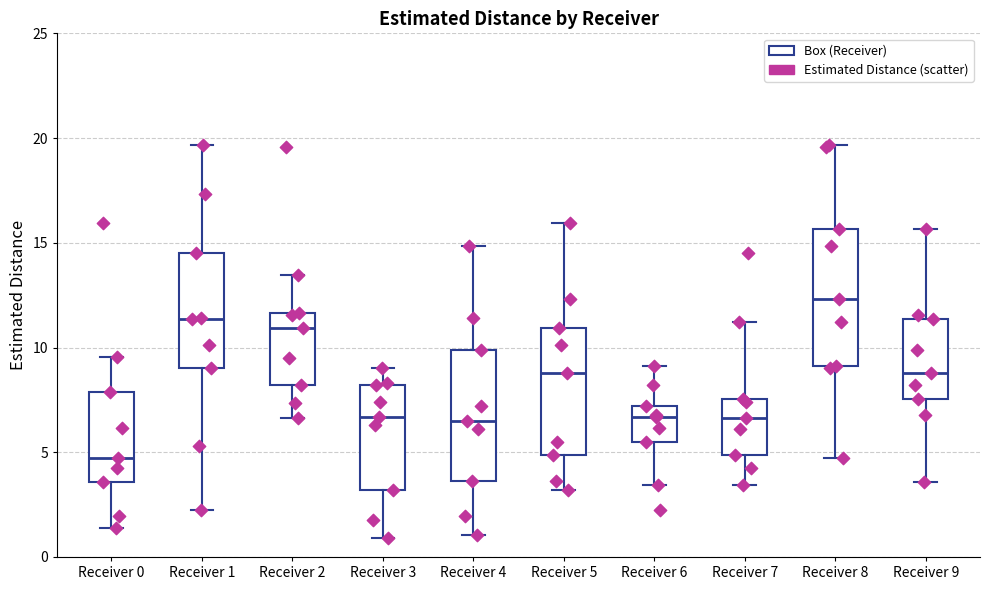

Which box has the lowest median line?

Receiver 0